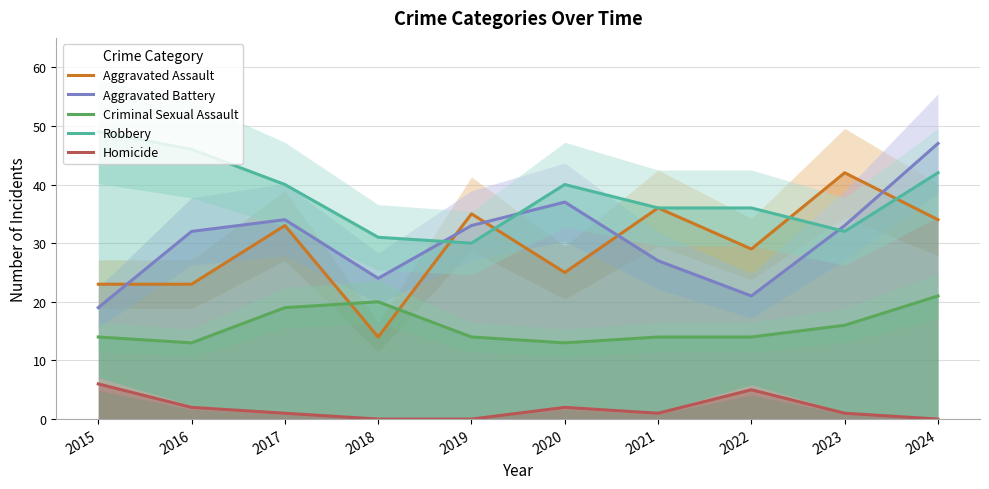

Where is the first local minimum for Aggravated Assault?

2018